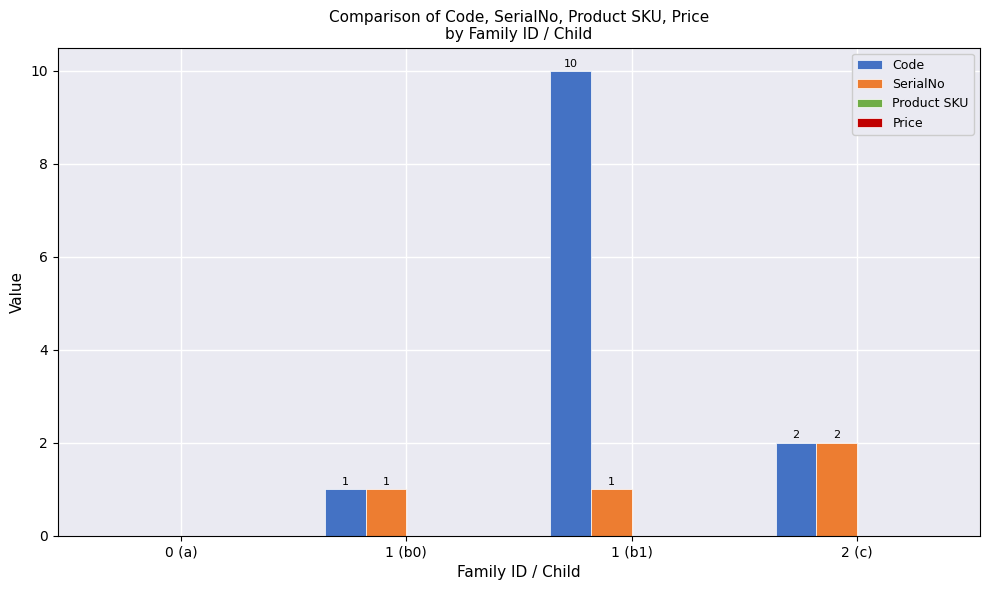

Between 1 (b0) and 1 (b1), which series saw the biggest shift?

Code